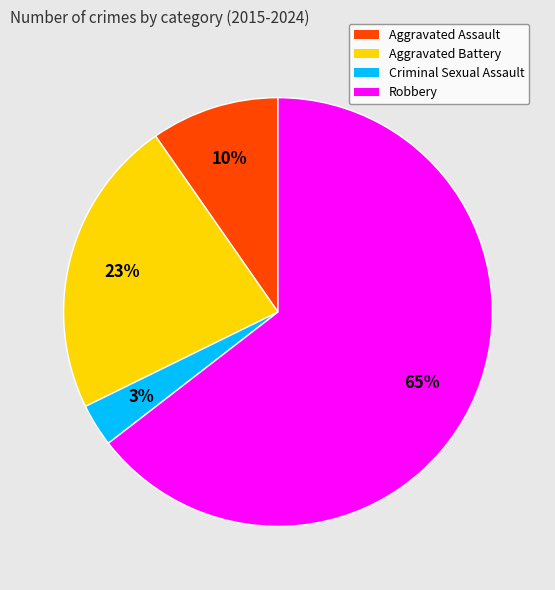

Is the sum of Robbery and Criminal Sexual Assault greater than half?

Yes